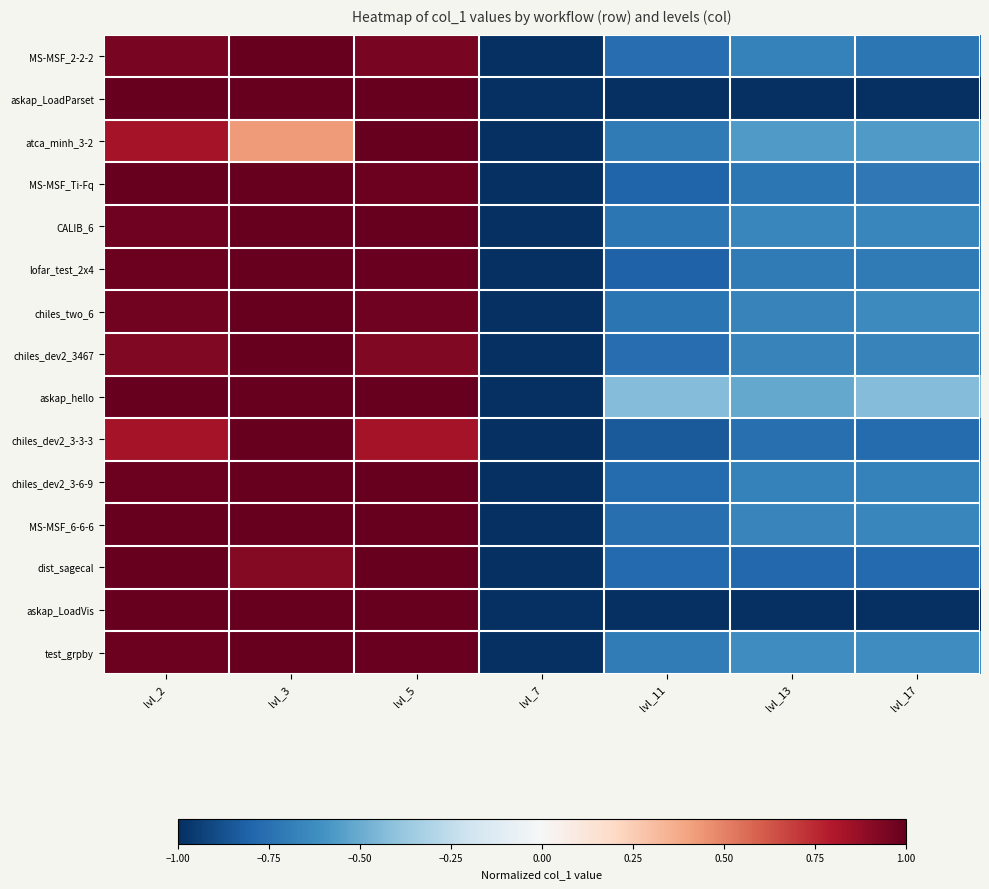

At how many categories does at least one series exceed 0?

3